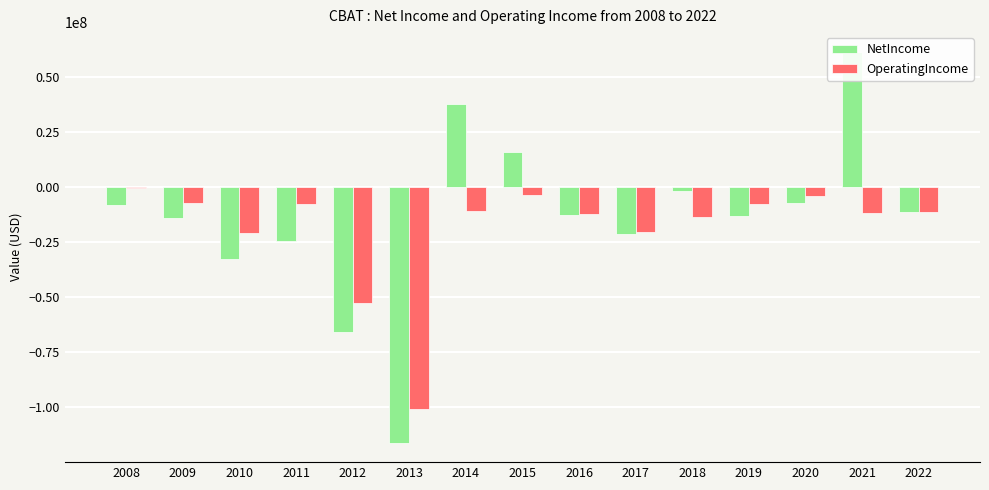

What is the lowest value of the NetIncome series?

-116029079